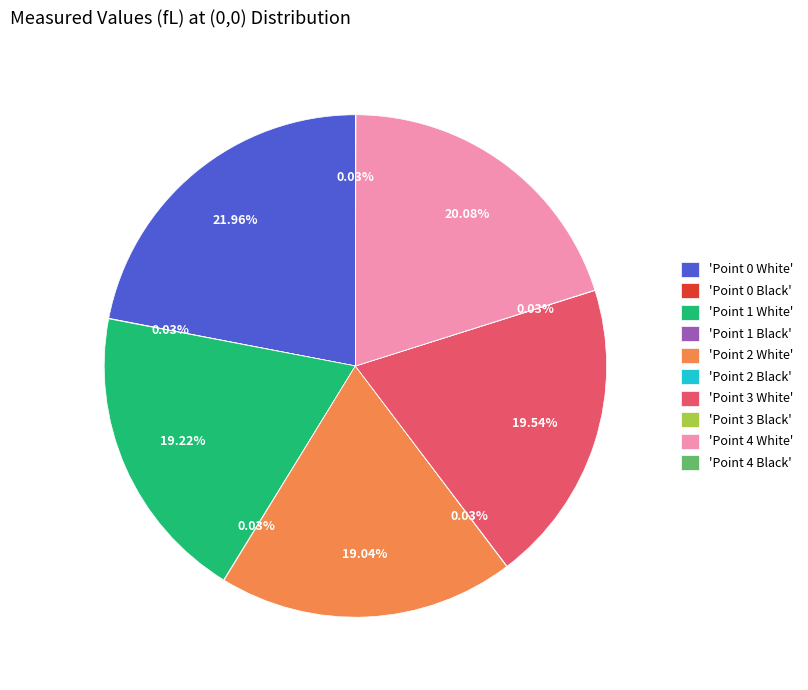

Between 'Point 1 White' and 'Point 0 White', which is larger?

'Point 0 White'